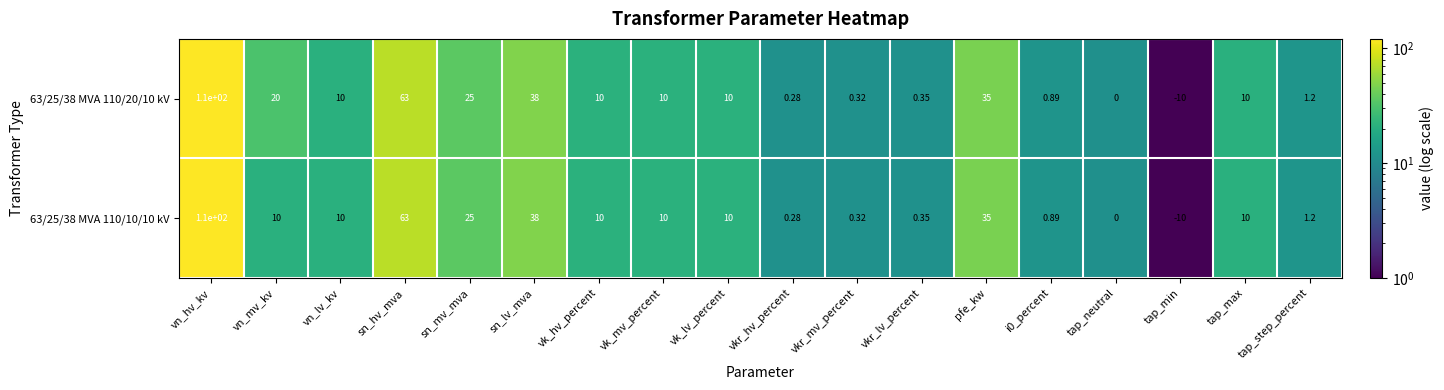

Which category has the highest value in the 63/25/38 MVA 110/10/10 kV series?

vn_hv_kv